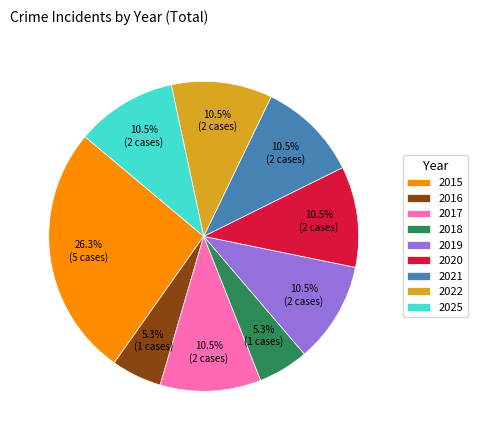

Count the number of slices in the pie.

9